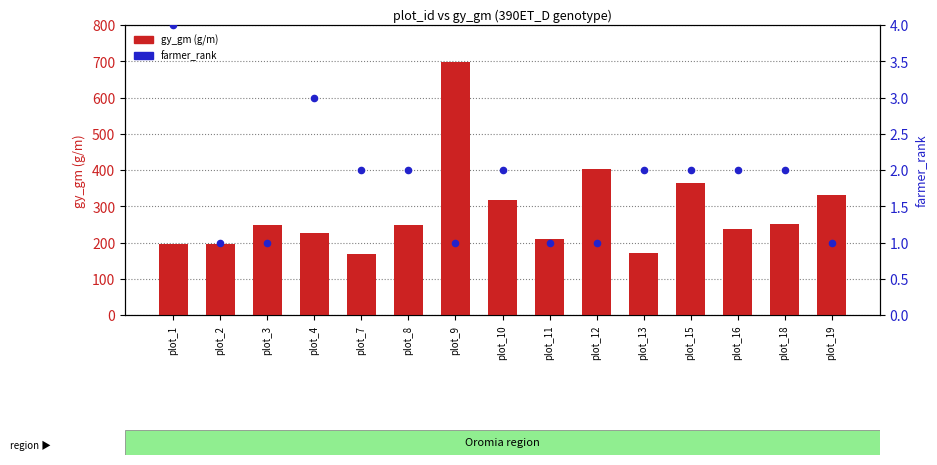

Is the value of farmer_rank at plot_8 greater than the value of gy_gm (g/m) at plot_2?

No